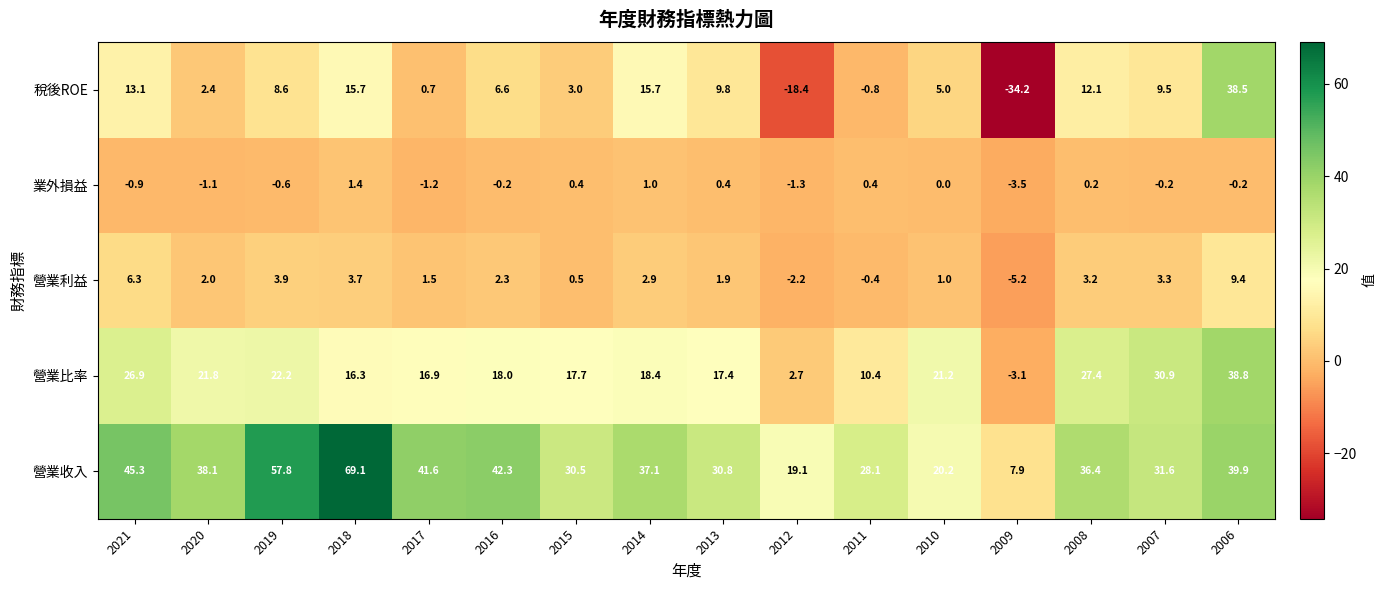

What is the average value of the 營業比率 series?

19.0